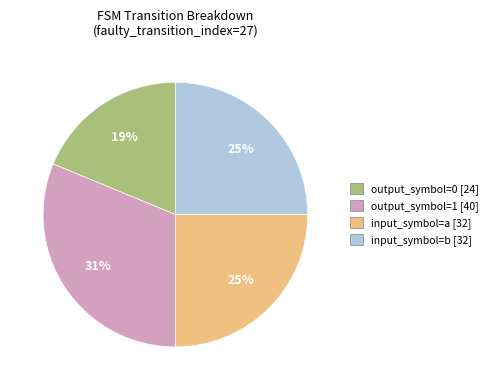

Does any single category account for the majority?

No